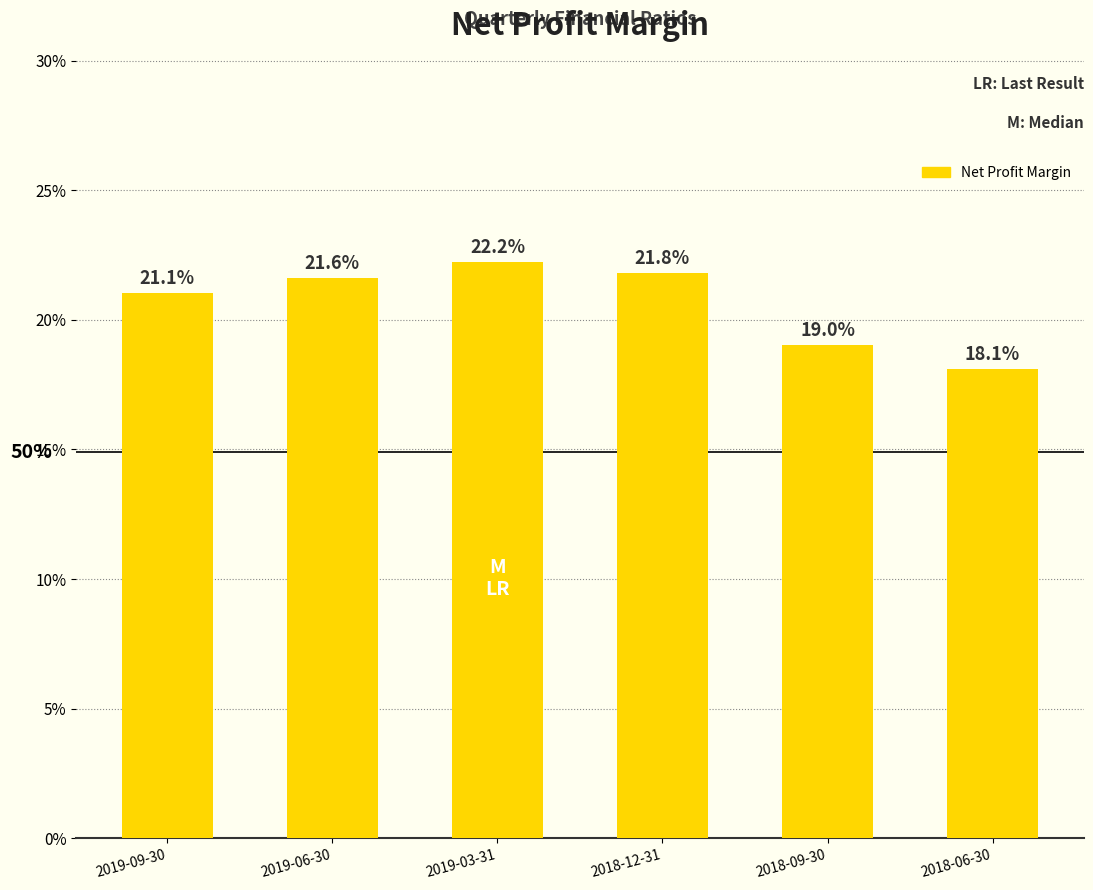

Does the chart contain any negative values?

No